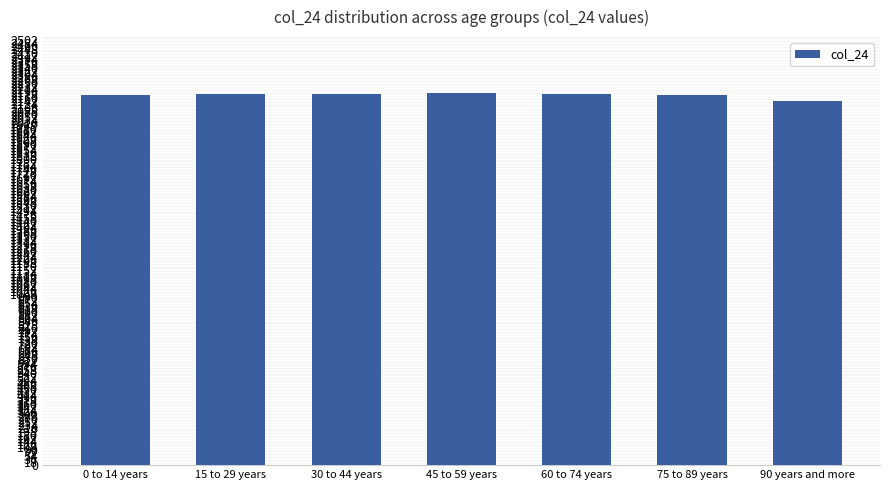

Does the chart contain any negative values?

No